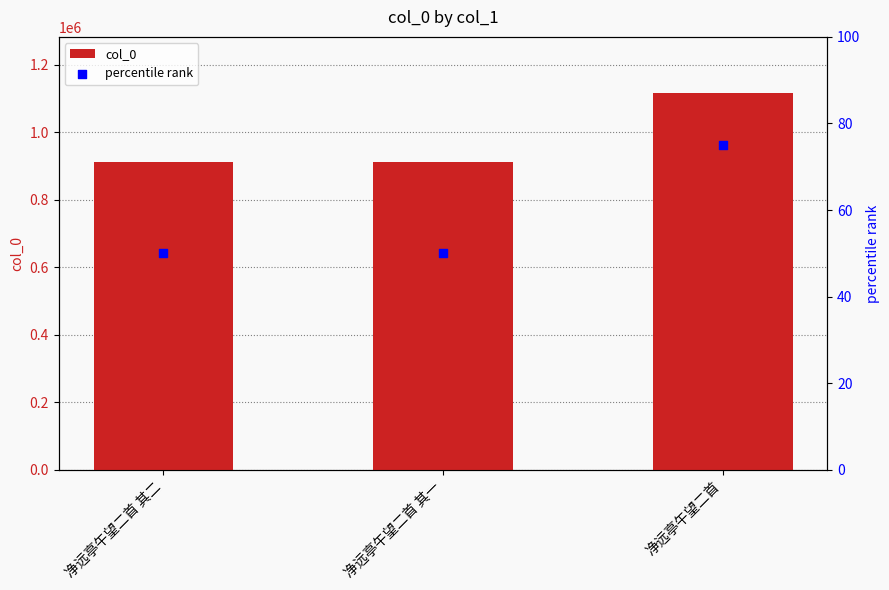

Which series has the widest spread of Y values?

col_0